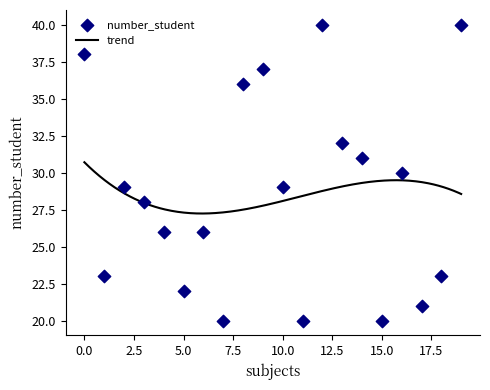

What is the highest value of the trend series?

30.7